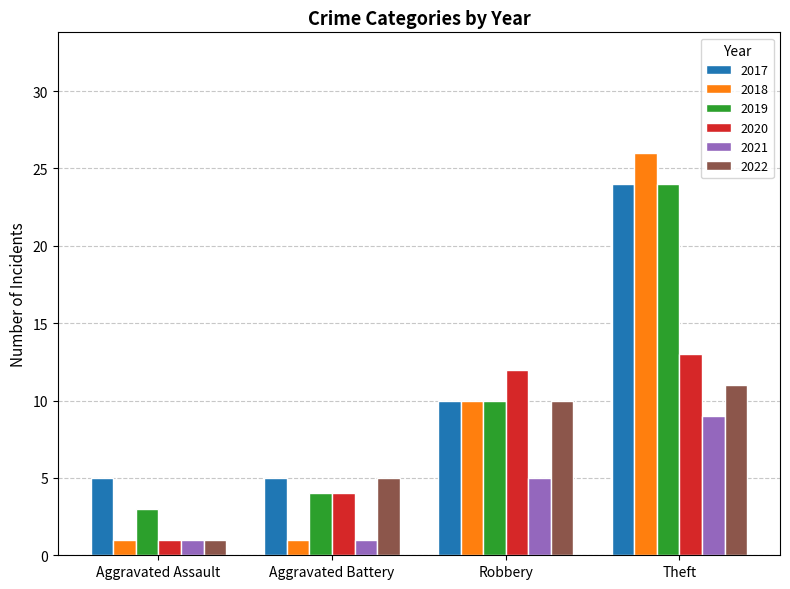

True or false: 2021 has a value of 1 at Aggravated Assault.

True